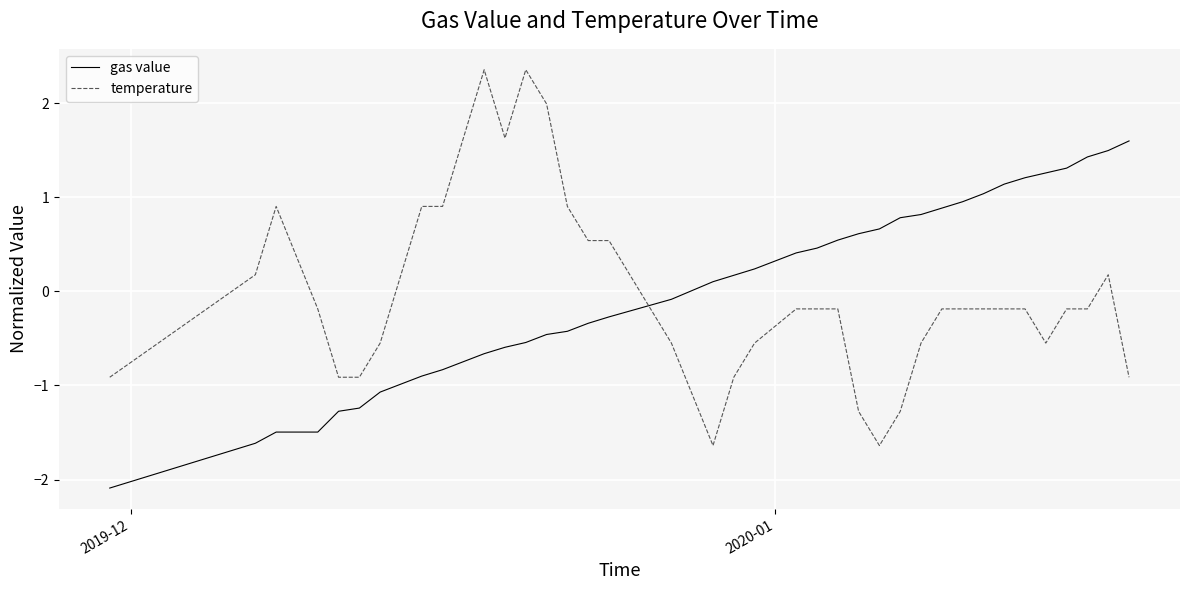

How many times do gas value and temperature cross each other?

1